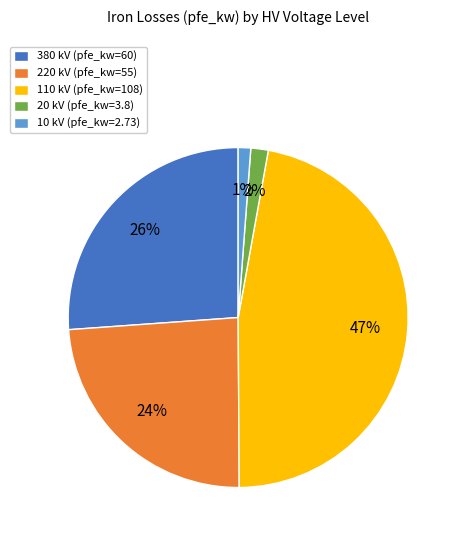

Is there any slice that represents more than half of the pie?

No